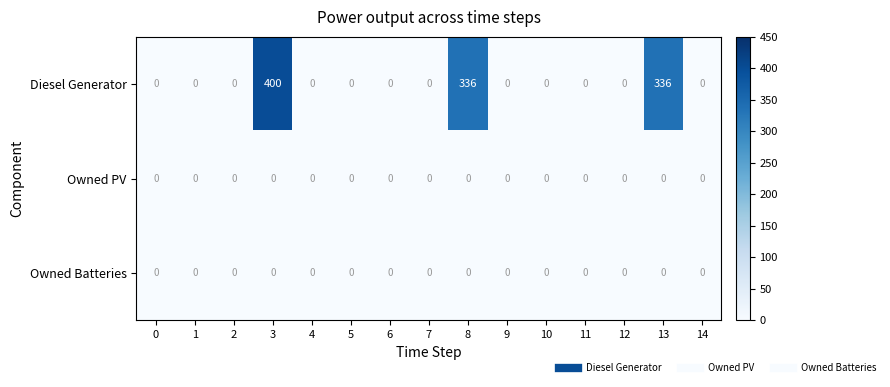

Which series has the largest range (max minus min)?

Diesel Generator